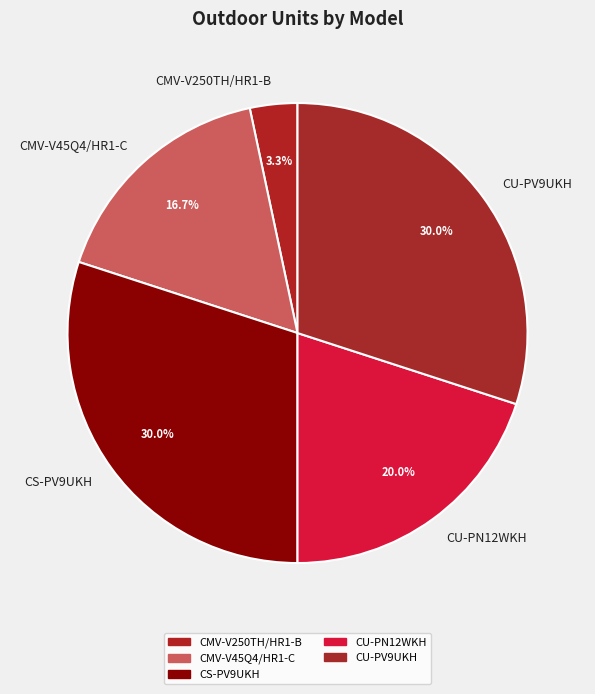

Which has a higher value, CS-PV9UKH or CMV-V250TH/HR1-B?

CS-PV9UKH